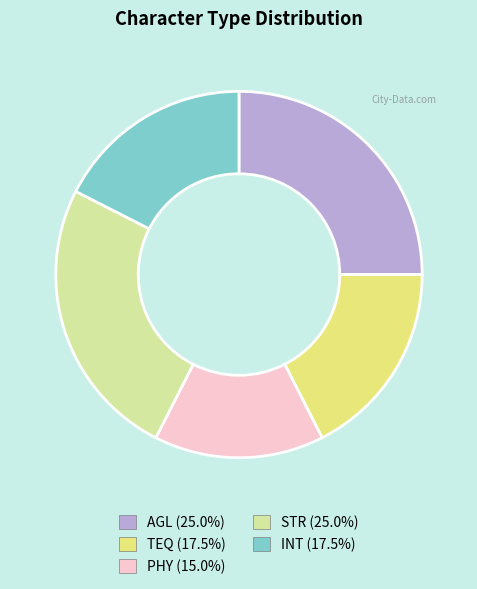

Approximately how many times larger is the value at STR compared to PHY?

1.7